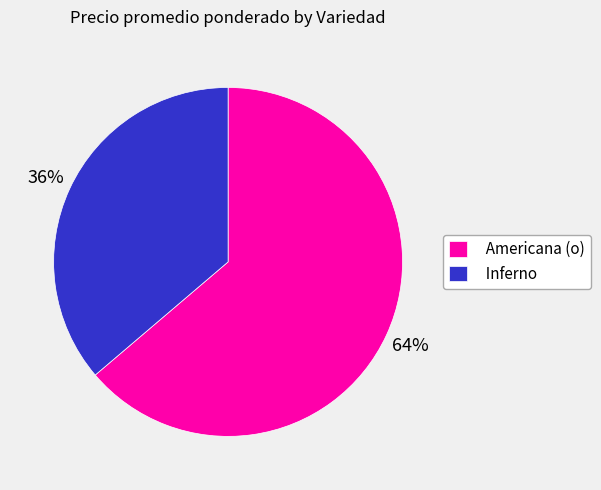

How many slices are in this pie chart?

2